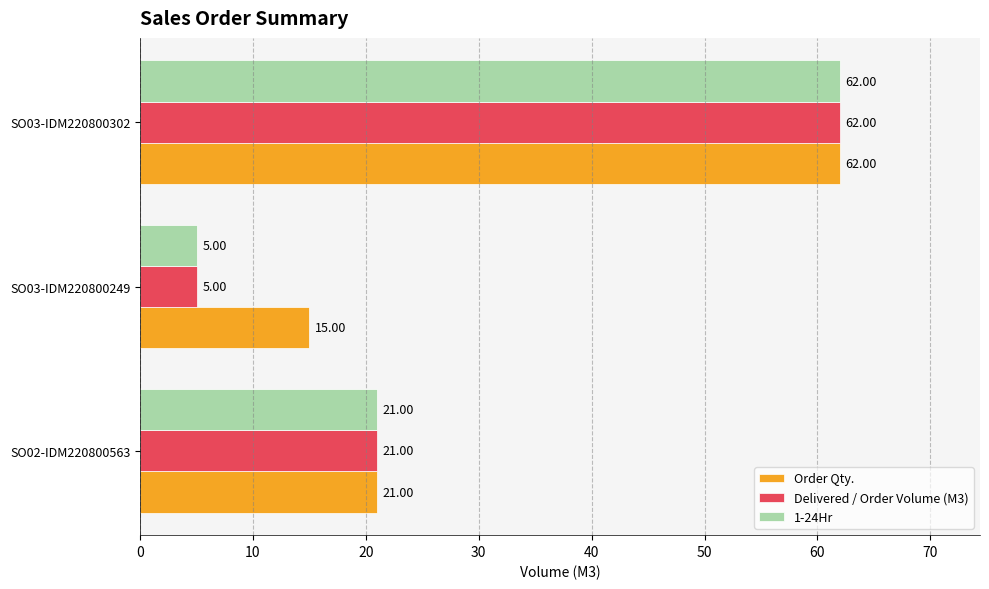

What is the difference between the maximum and minimum values in the 1-24Hr series?

57